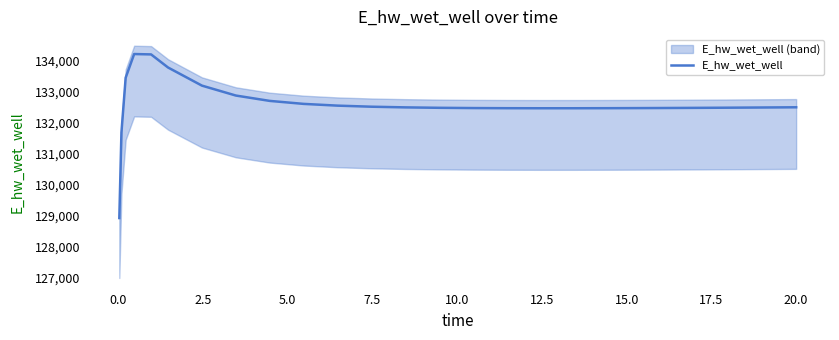

What is the maximum value shown in the chart?

134205.9